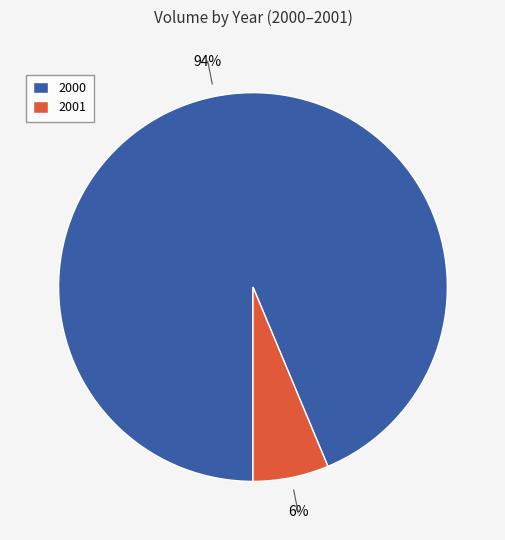

Between 2001 and 2000, which is larger?

2000